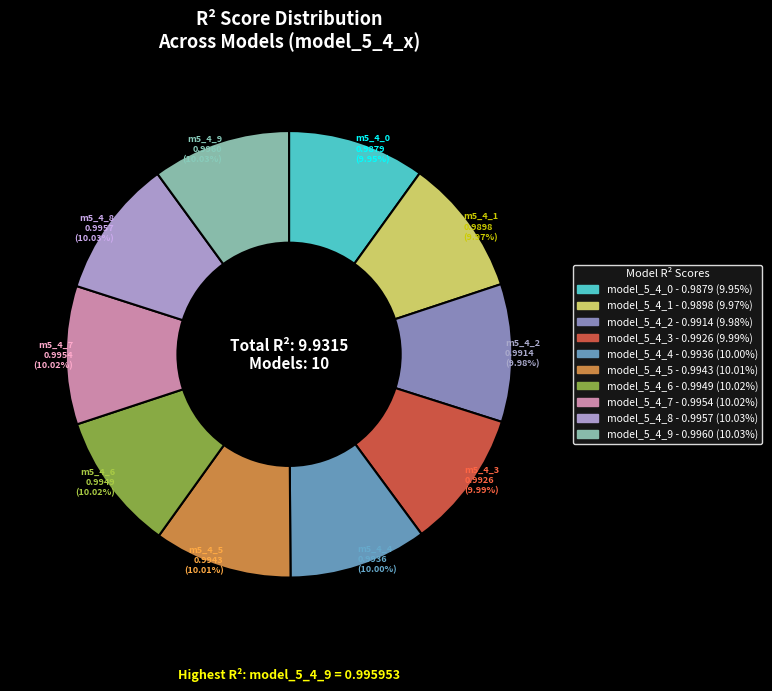

Does model_5_4_0 account for over 50% of the chart?

No